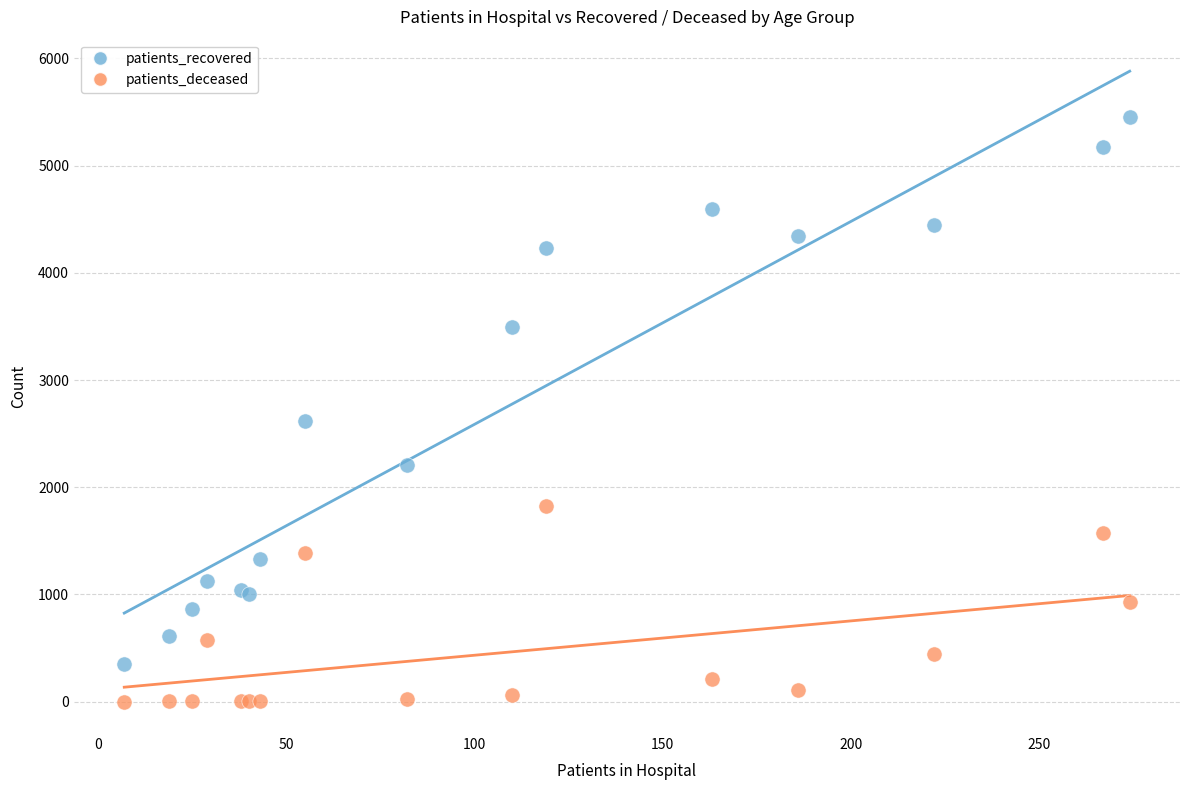

In the patients_recovered series, what Y value is closest to 2900?

2620